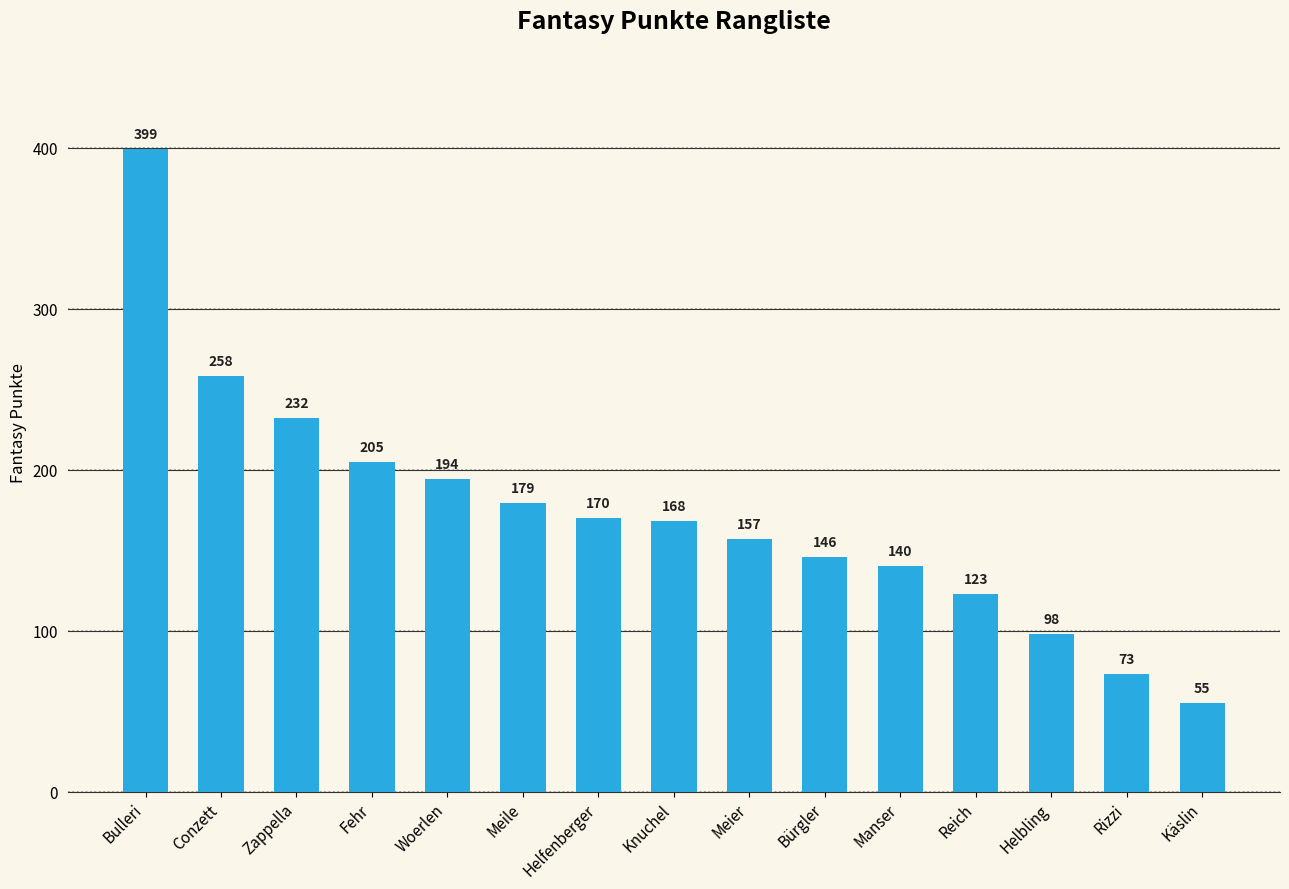

What is the difference between the maximum and minimum values?

344